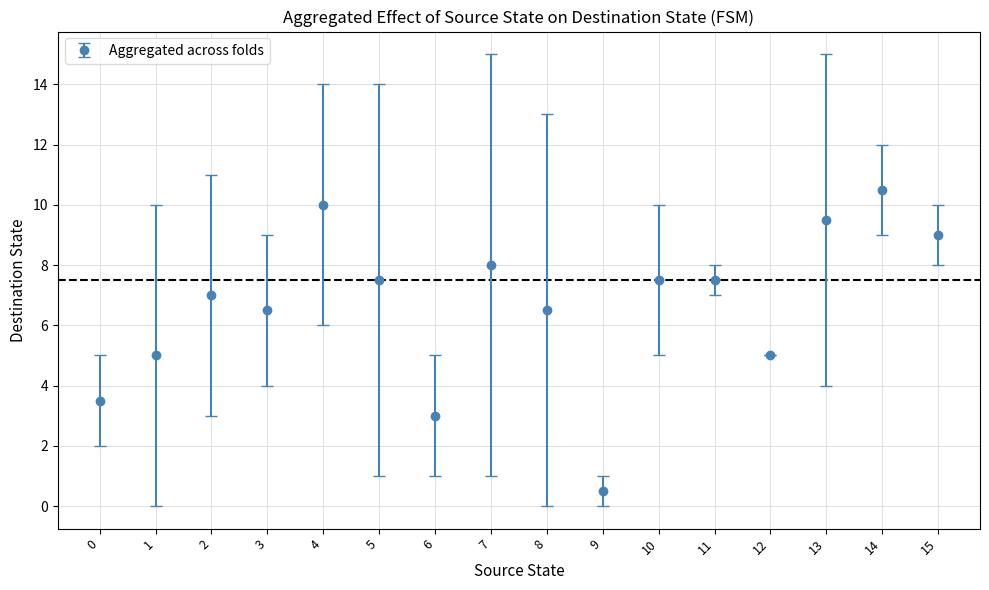

Where is the first local maximum?

2